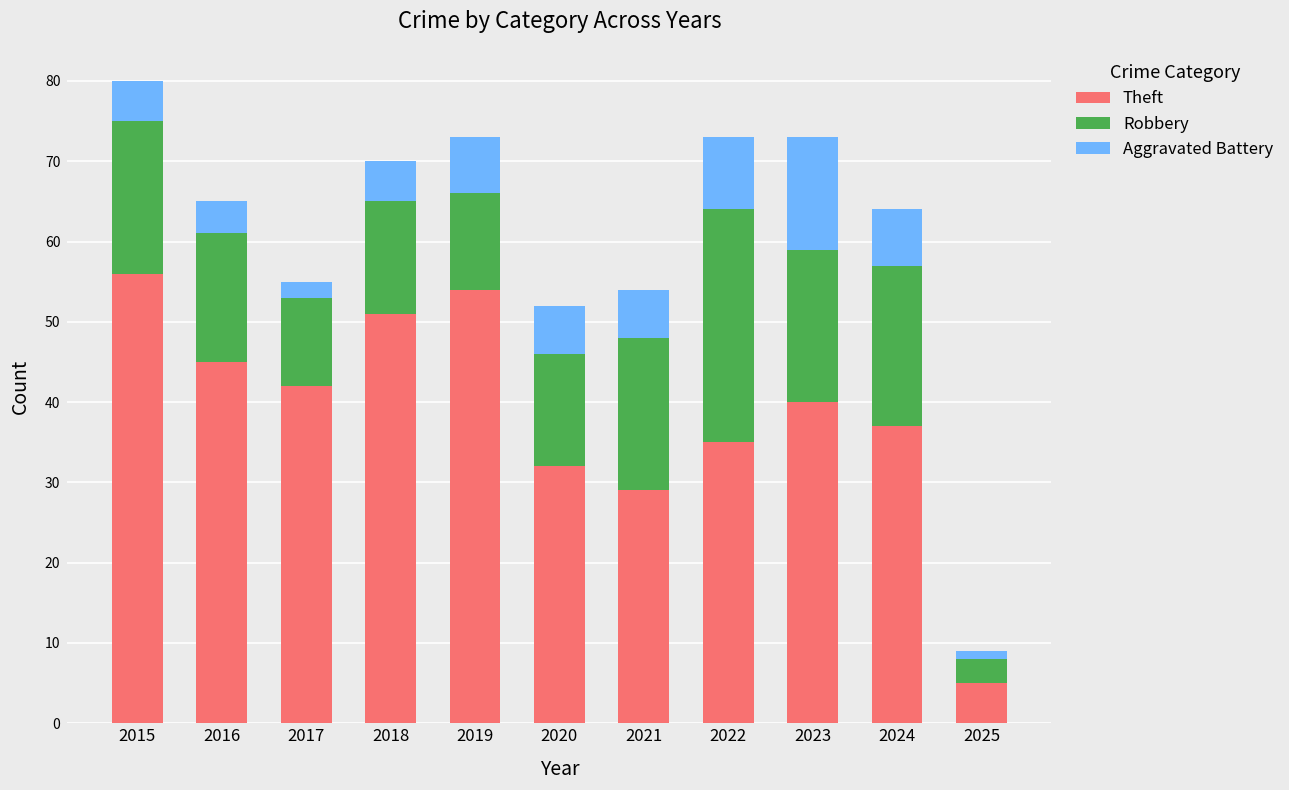

What is the sum of the Theft values at 2016 and 2018?

96